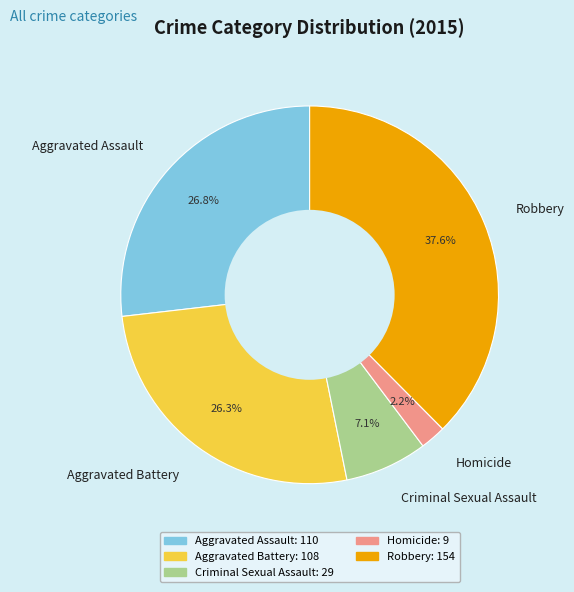

The Aggravated Battery slice represents 26% of the pie. True or false?

True